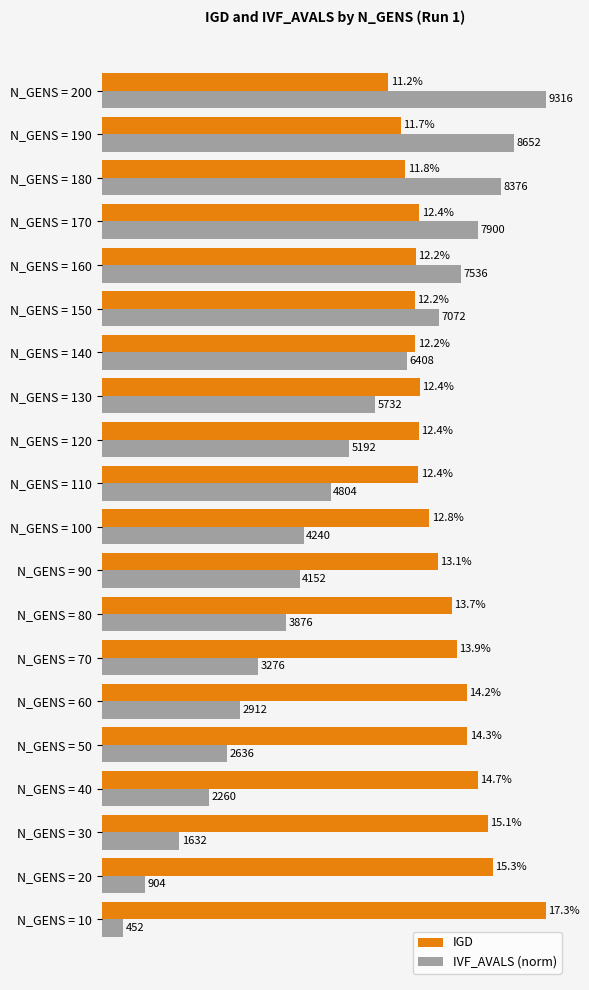

What are all the series names shown in the legend?

IGD, IVF_AVALS (norm)